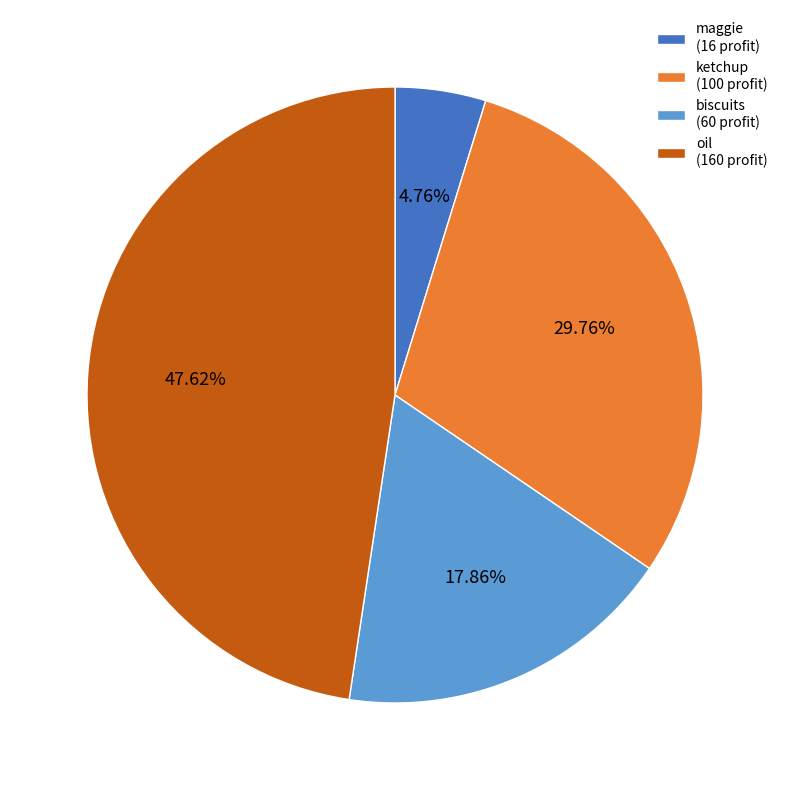

To the nearest percent, what is the difference between the oil and biscuits slice percentages?

30%